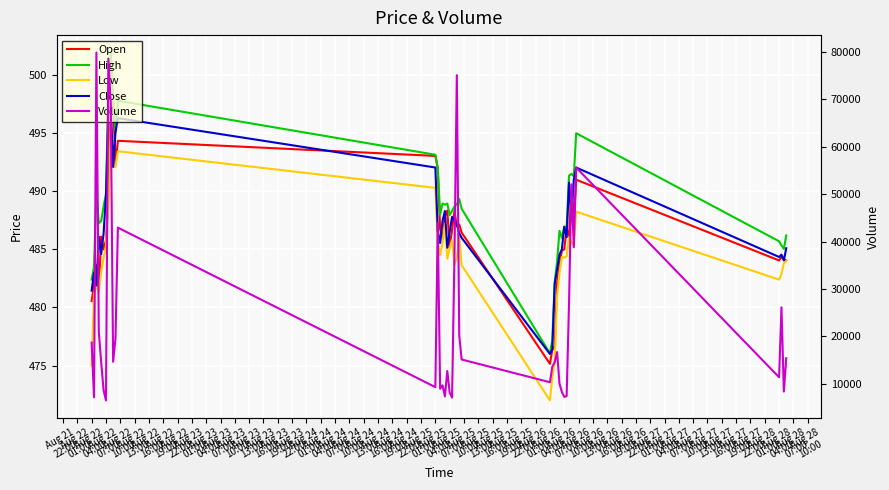

True or false: Open has more than 1 interior local peaks.

True